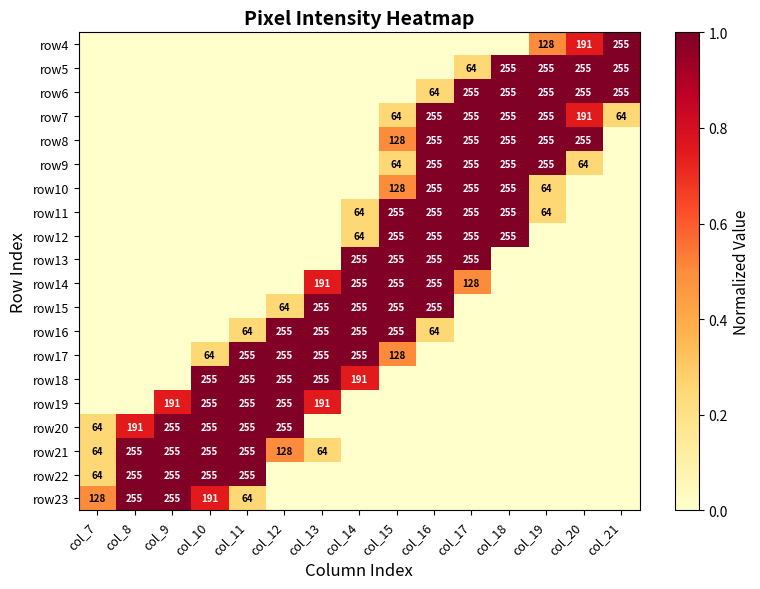

The row14 series shows 49 at col_17. True or false?

False